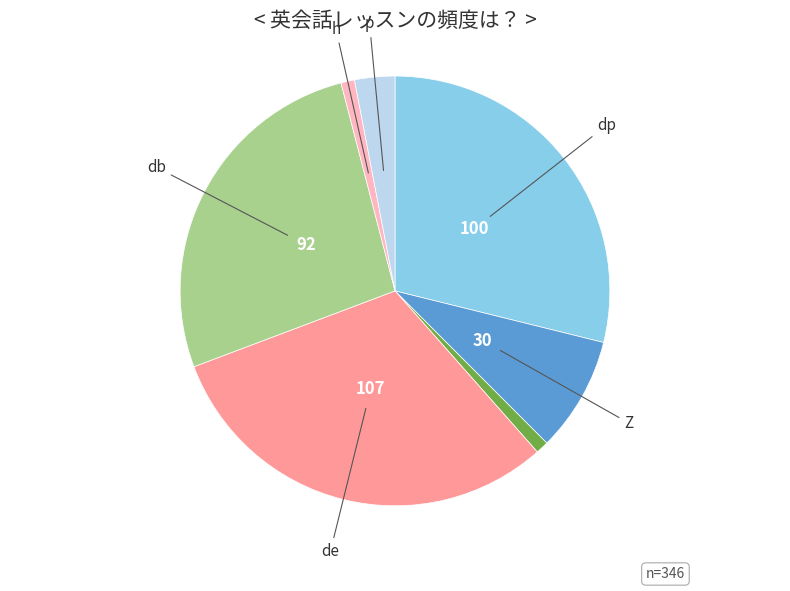

Is there any slice that represents more than half of the pie?

No